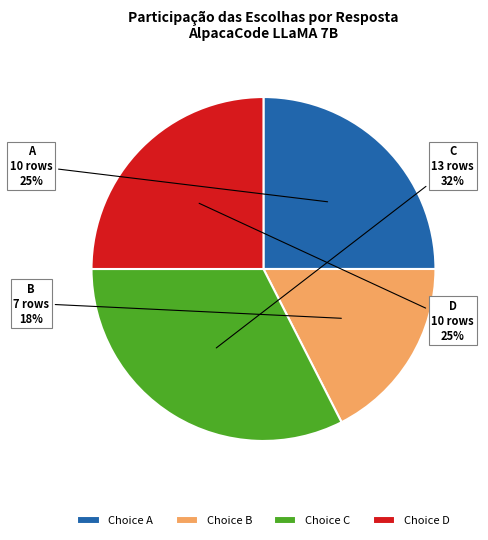

To the nearest percent, what percentage of the pie is Choice C?

32%